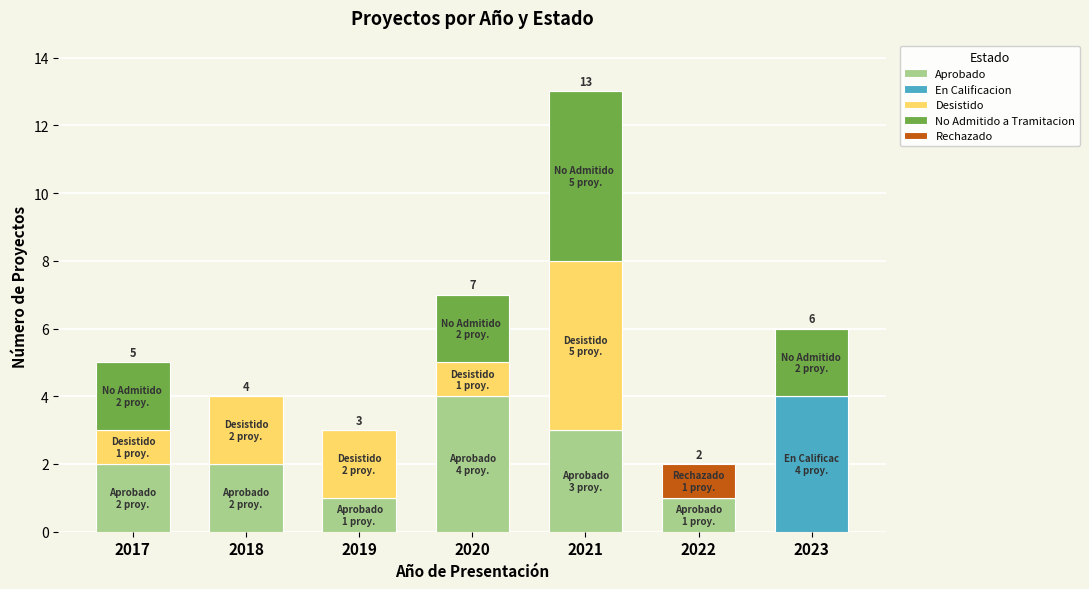

At which label does Aprobado reach its peak?

2020